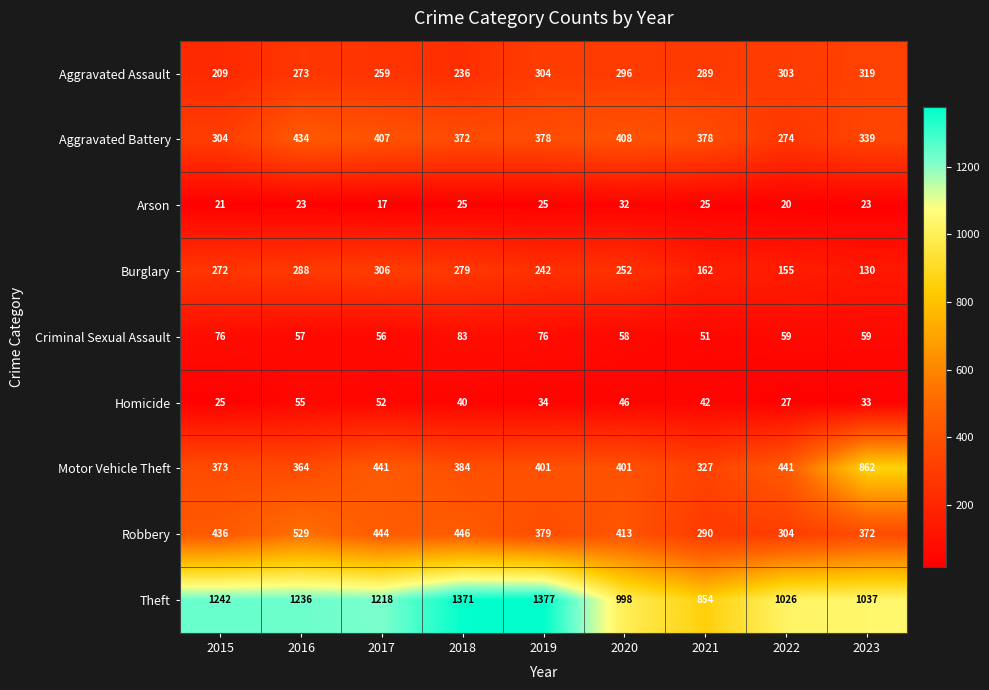

Which series changed the most between 2015 and 2017?

Aggravated Battery